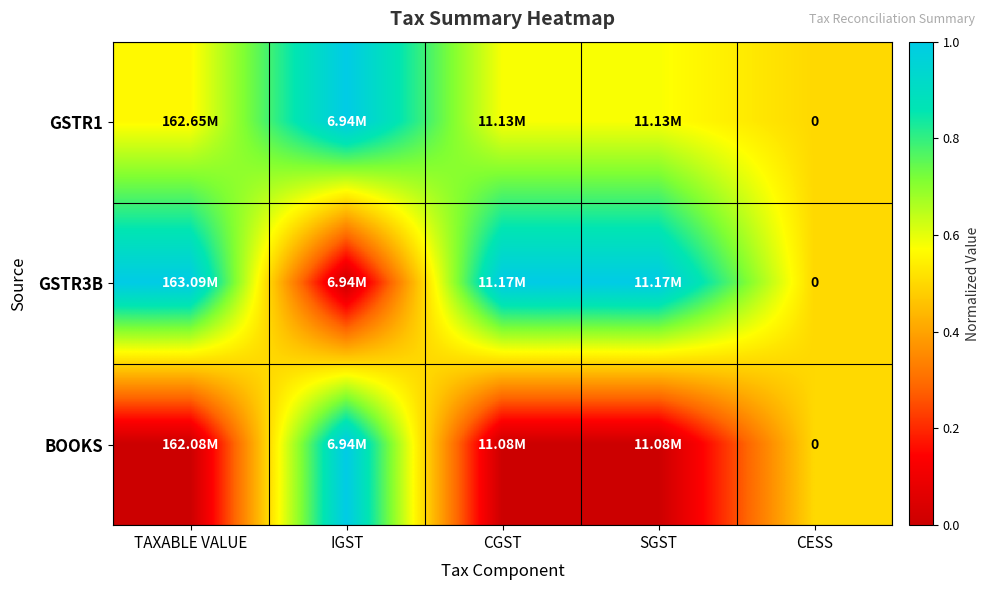

Which series has the largest total across all categories?

GSTR3B